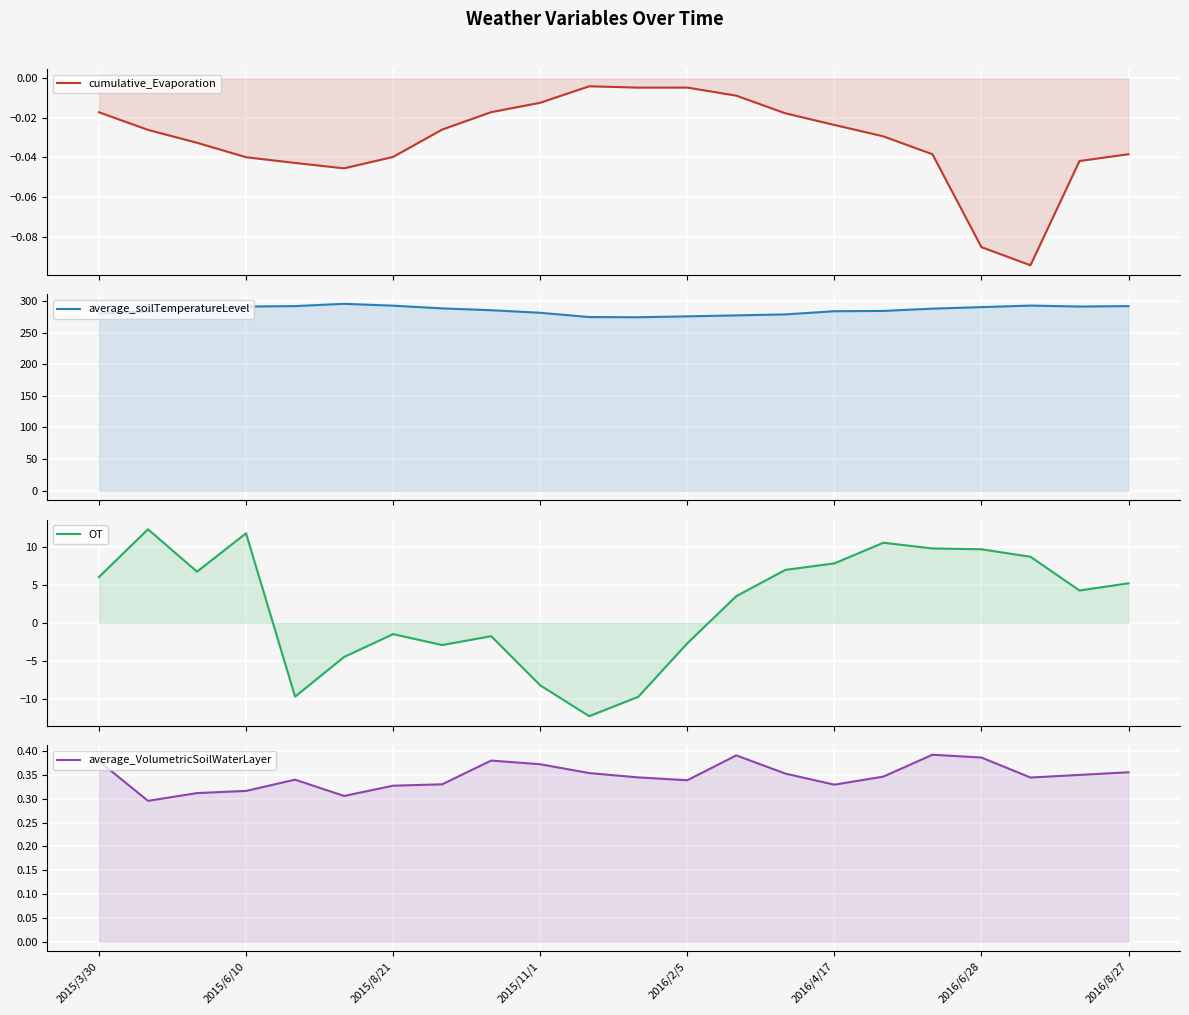

Count the average_VolumetricSoilWaterLayer values in the range 0 to 1.

22